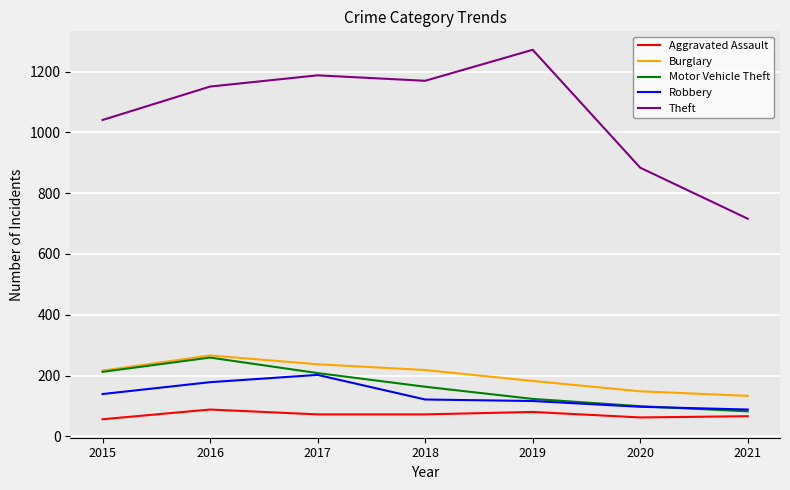

Which series has the largest range (max minus min)?

Theft